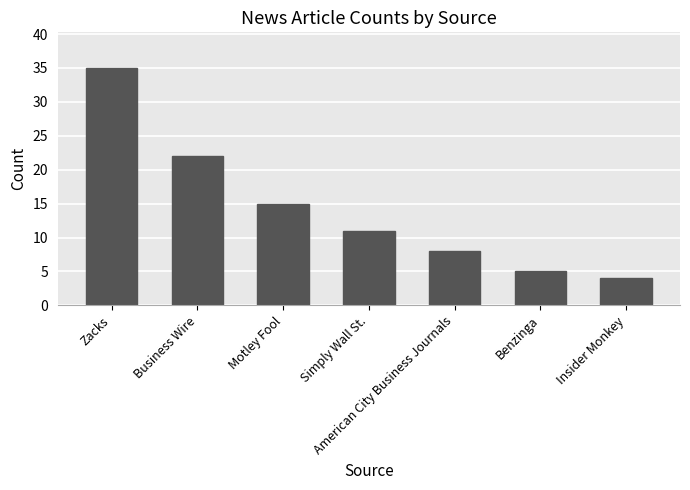

Rank the categories by value from highest to lowest.

Zacks, Business Wire, Motley Fool, Simply Wall St., American City Business Journals, Benzinga, Insider Monkey